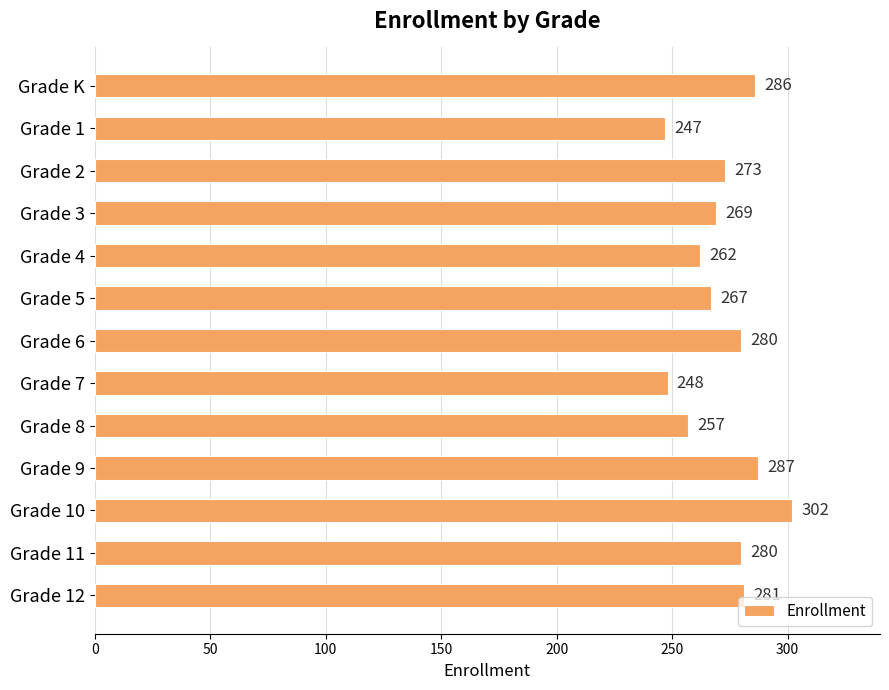

How many categories are shown in the chart?

13